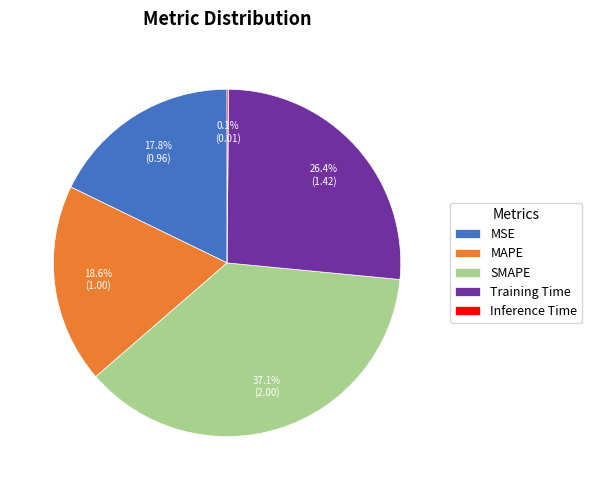

To the nearest percent, what is the average slice percentage?

20%